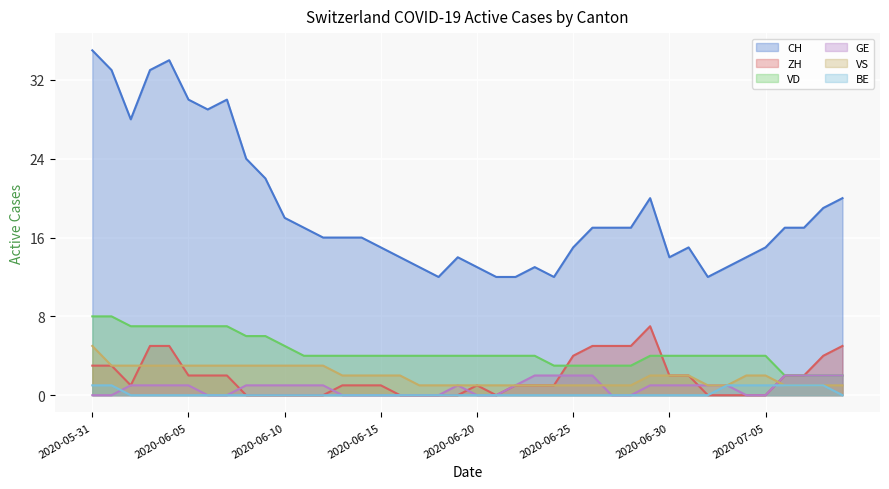

What is the sum of all CH values?

753